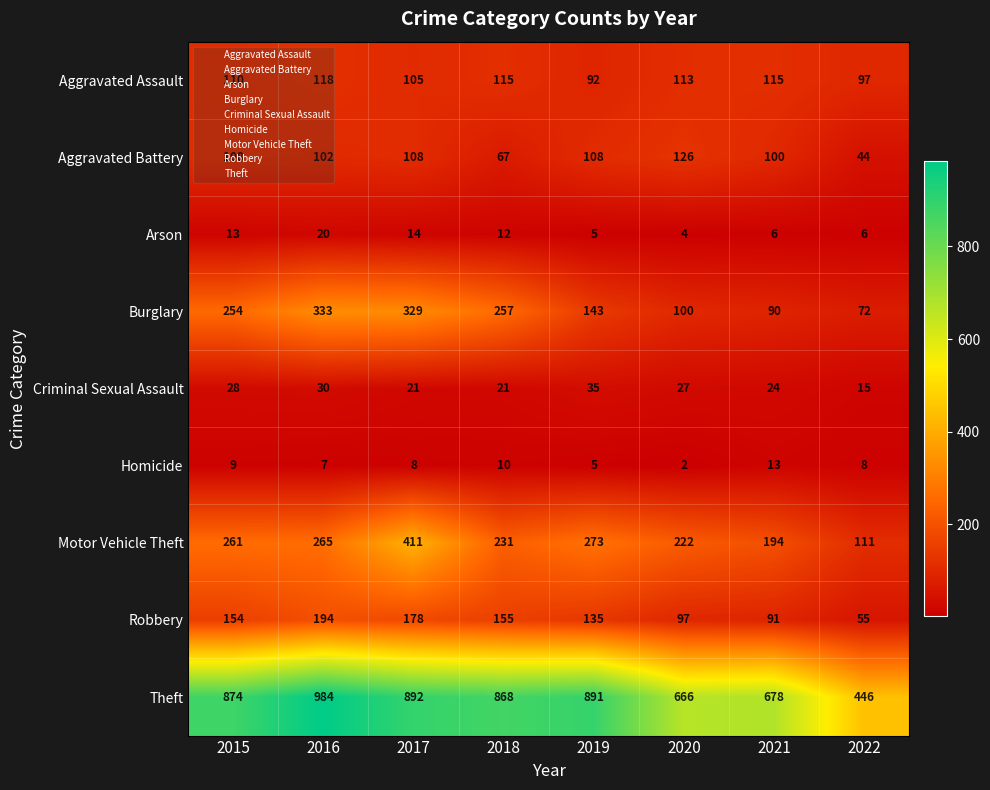

Rank the categories by Burglary value from highest to lowest.

2016, 2017, 2018, 2015, 2019, 2020, 2021, 2022